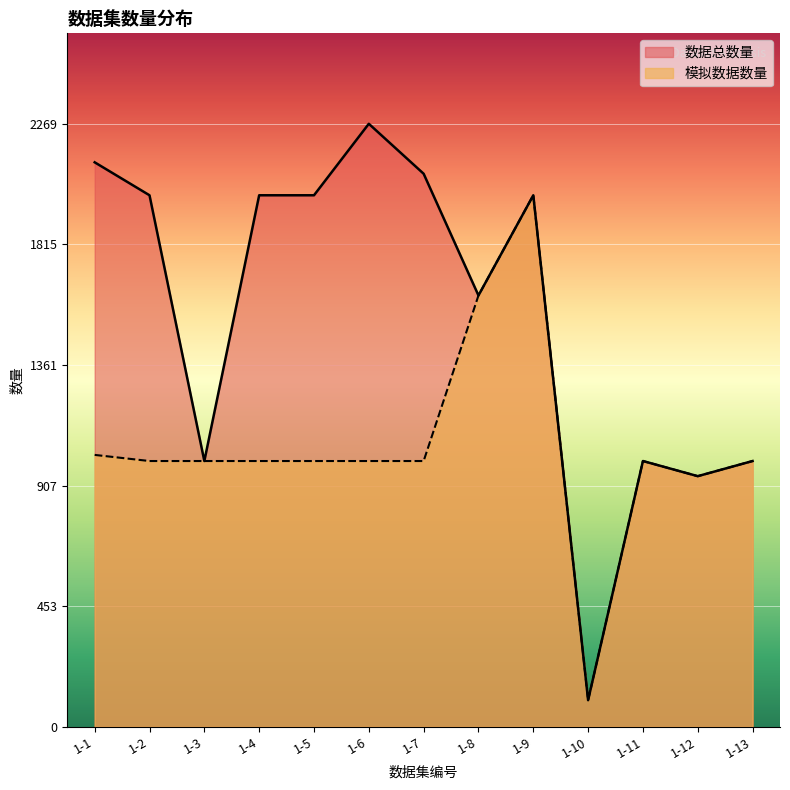

What is the value of the 模拟数据数量 point at the 6th from the left?

1000